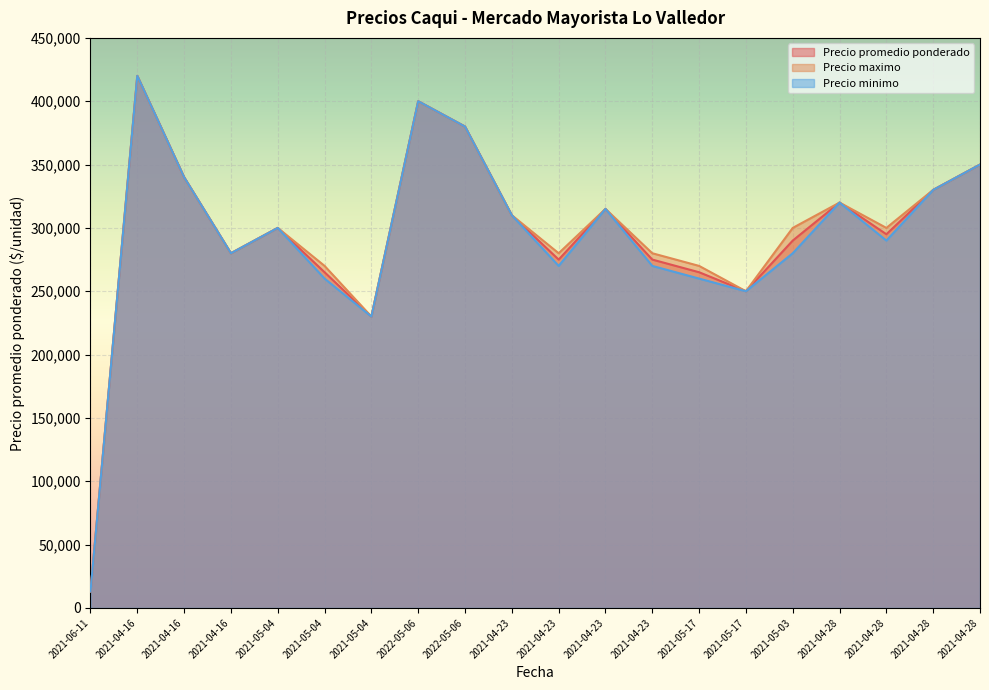

True or false: Precio promedio ponderado and Precio minimo intersect in this chart.

False